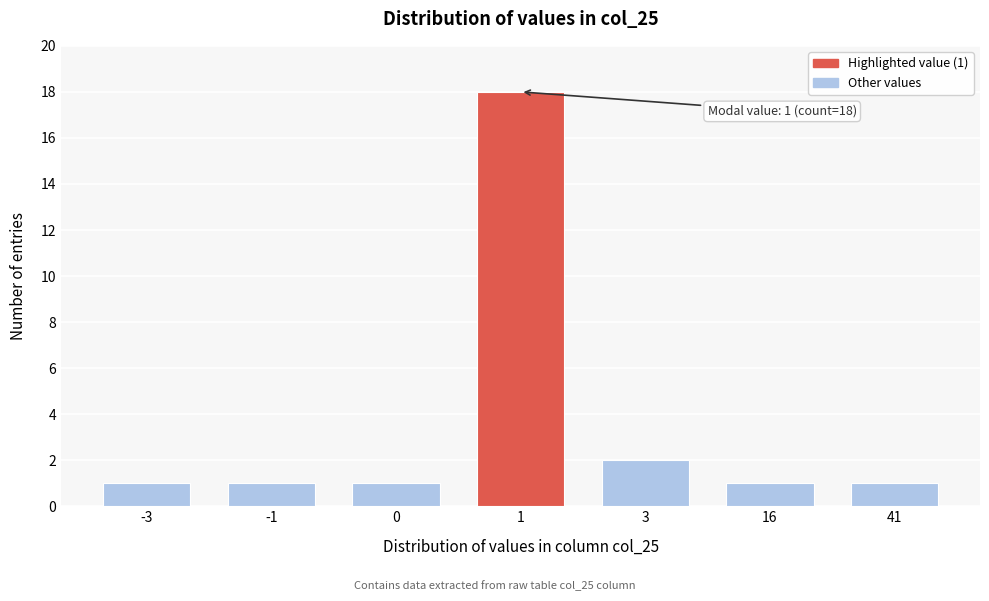

Reading right to left, what are all the values shown in this chart?

41=1	16=1	3=2	1=18	0=1	-1=1	-3=1